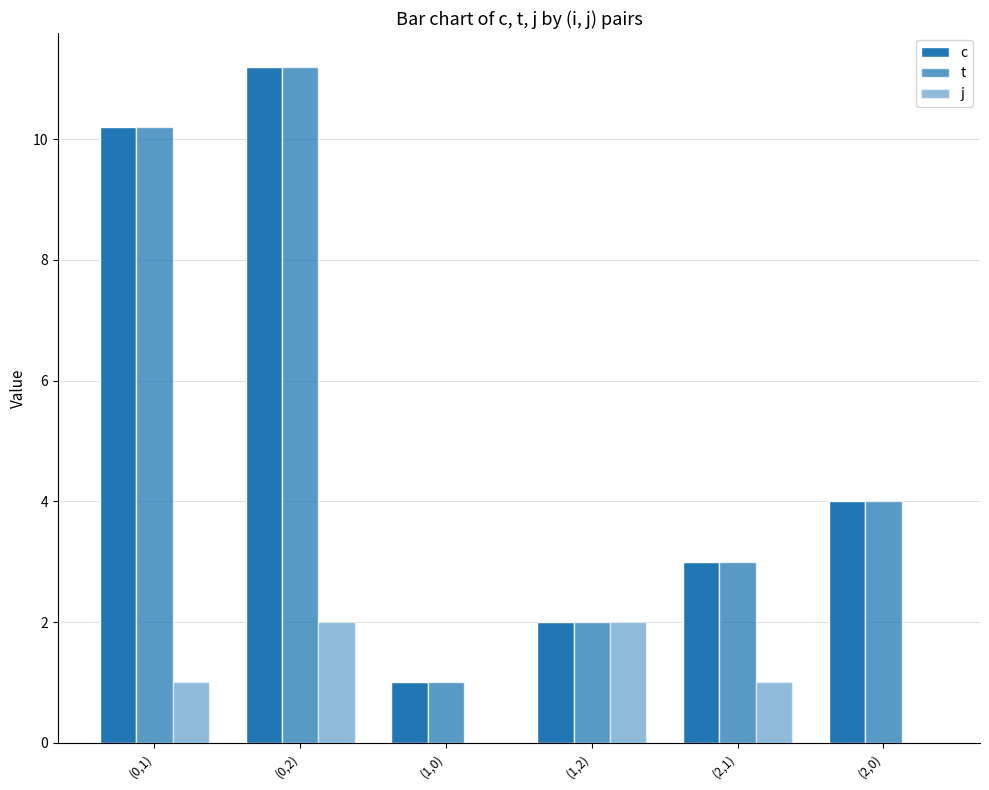

Are the bars grouped side by side (vs. stacked)?

Yes